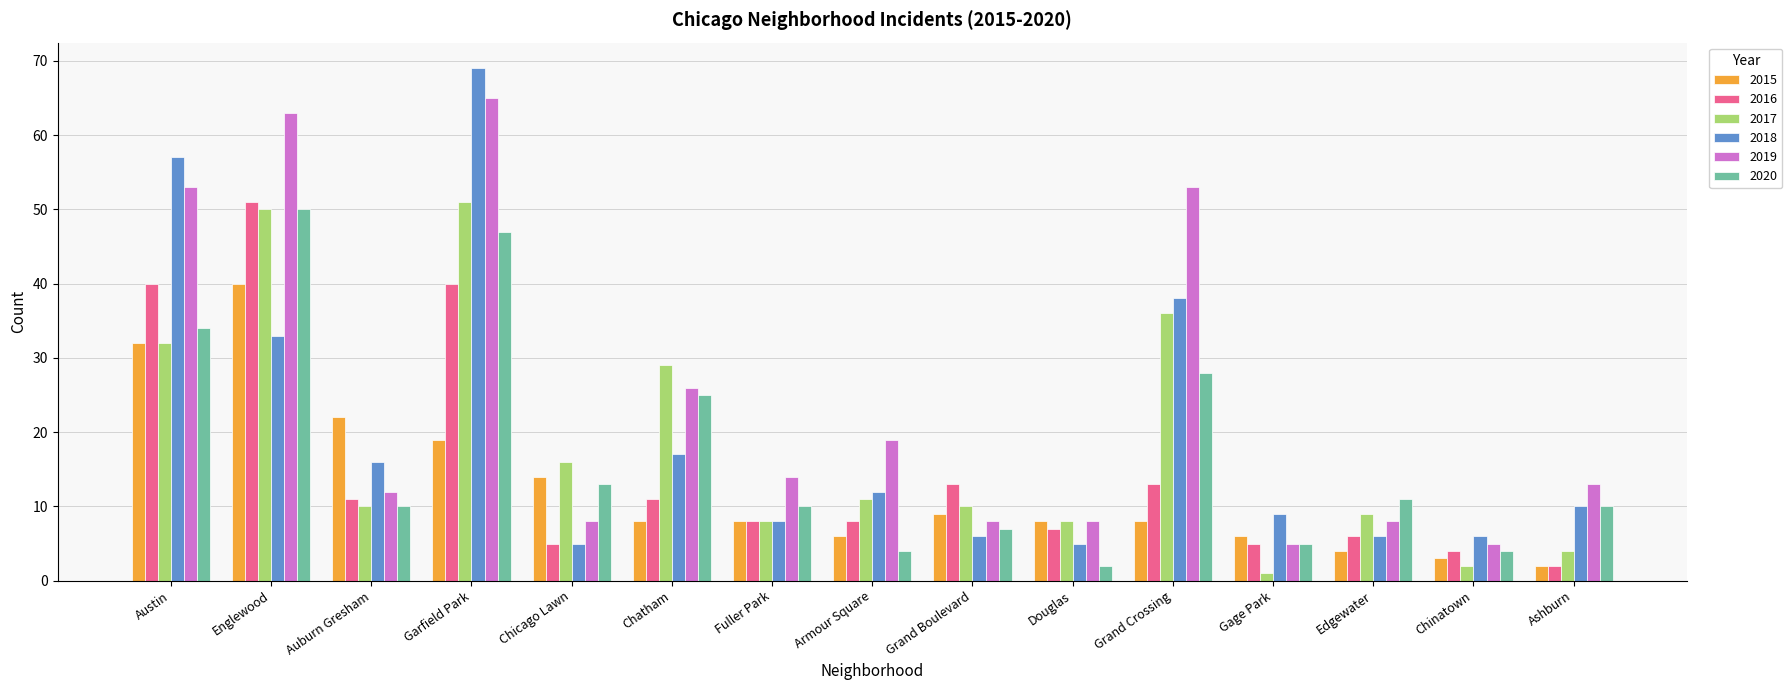

What is the difference between the highest and lowest values at Fuller Park?

6